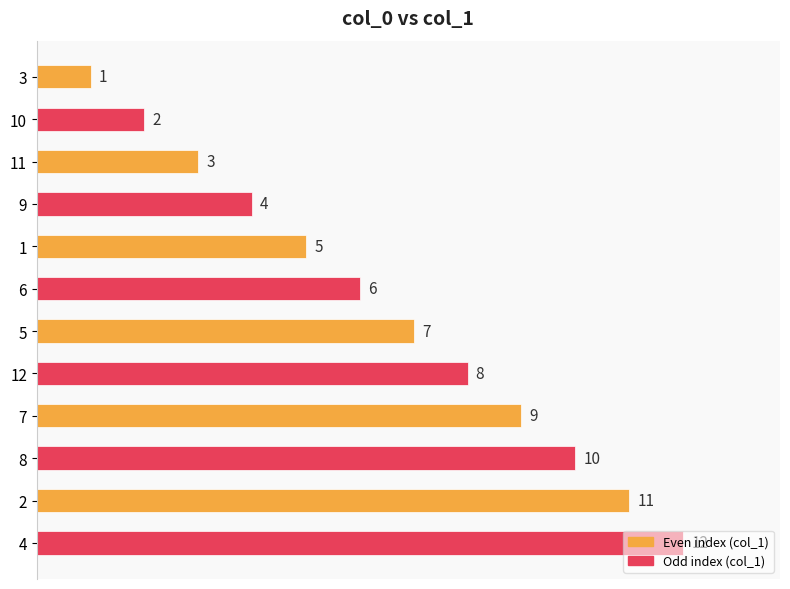

What is the sum of the values at 3 and 8?

11